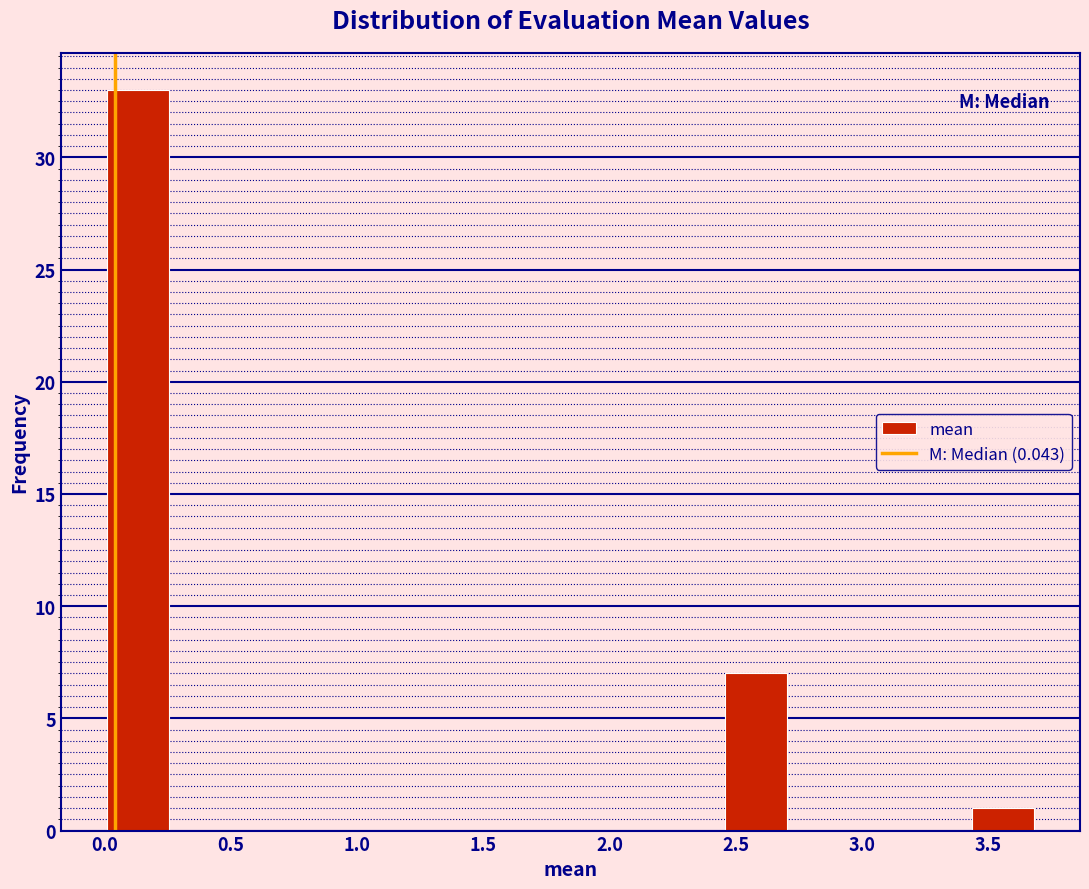

Reading left to right, transcribe this chart: for each bar, give the range it covers on the x-axis and its height. Neither the bar edges nor the heights are printed on the chart, so give them approximately, as read against the axes.

0.00 to 0.25: 33
0.25 to 0.50: 0
0.50 to 0.75: 0
0.75 to 1.00: 0
1.00 to 1.25: 0
1.25 to 1.50: 0
1.50 to 1.70: 0
1.70 to 1.95: 0
1.95 to 2.20: 0
2.20 to 2.45: 0
2.45 to 2.70: 7
2.70 to 2.95: 0
2.95 to 3.20: 0
3.20 to 3.45: 0
3.45 to 3.70: 1